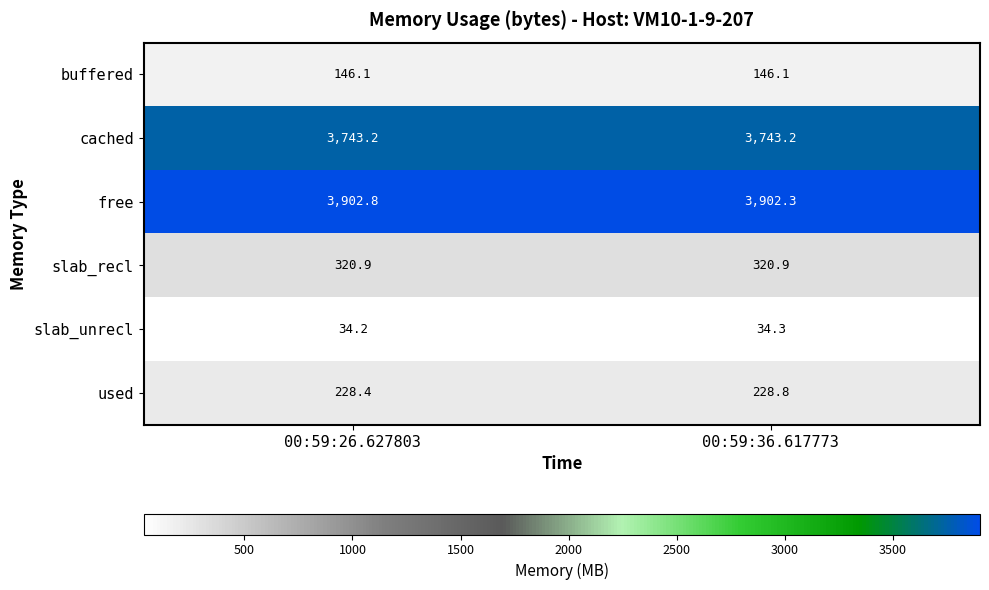

Which series changed the most between 00:59:26.627803 and 00:59:36.617773?

free